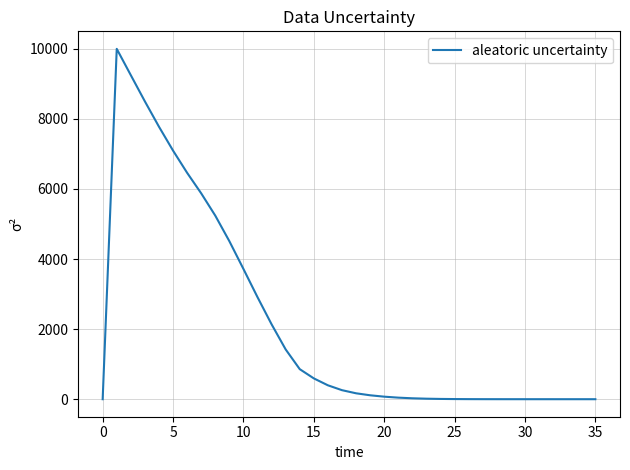

What is the greatest value displayed?

10000.0